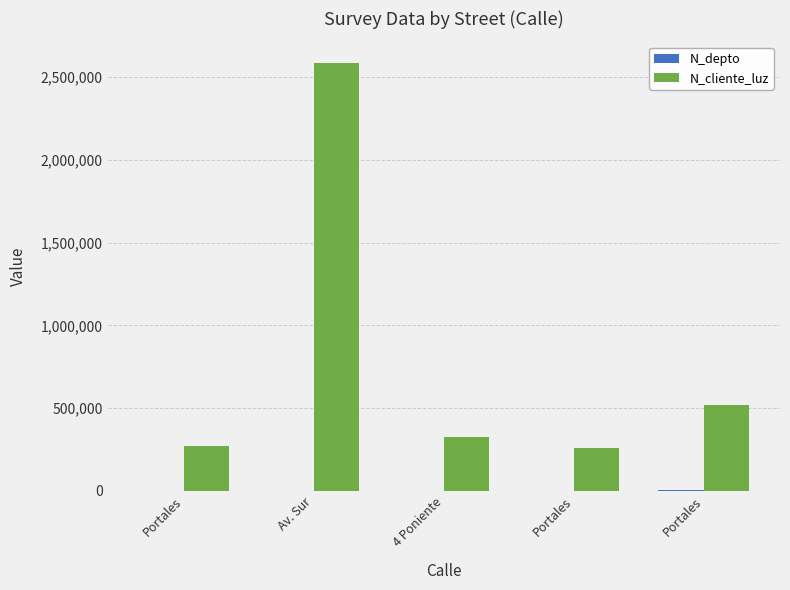

Between Portales and 4 Poniente, which is larger?

Portales